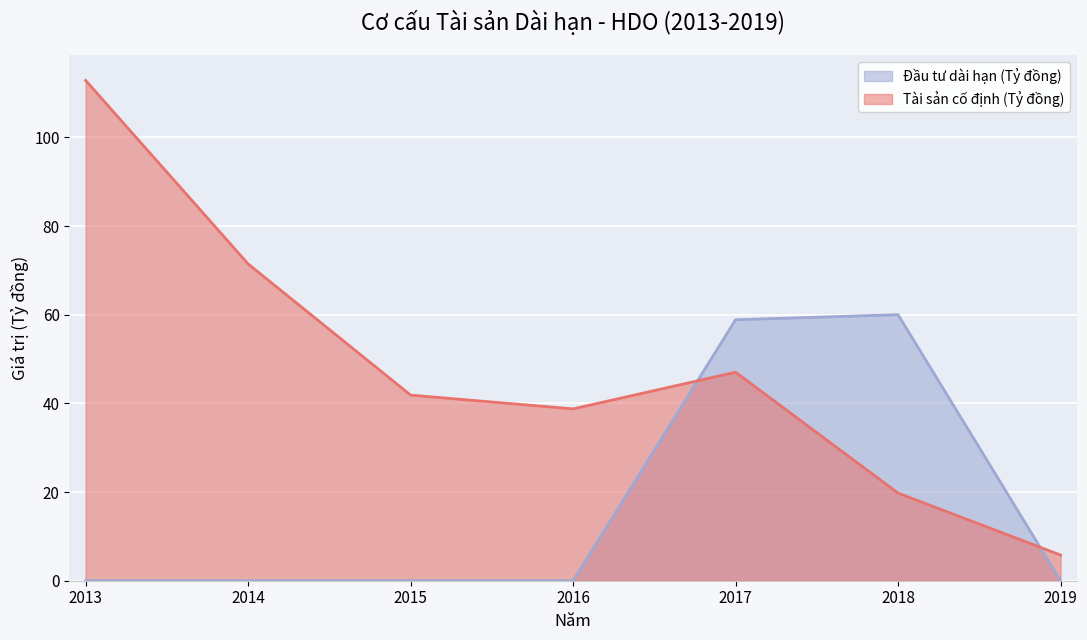

How many lines are shown in the chart?

2